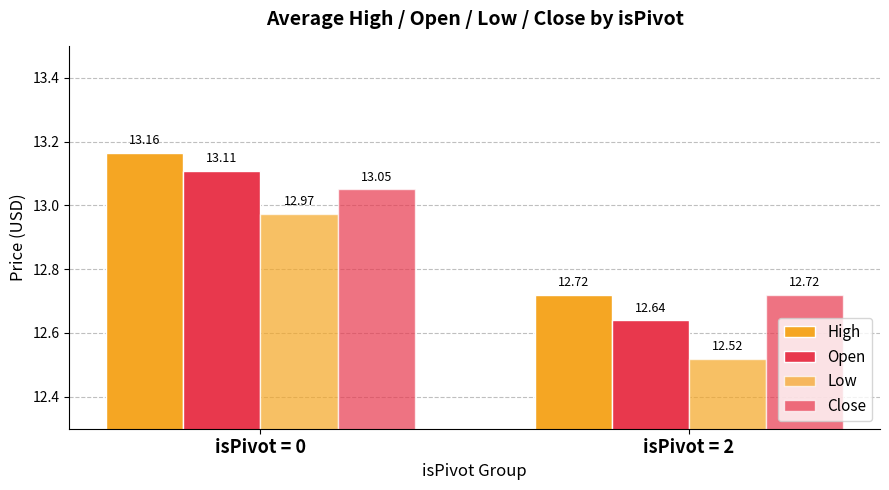

At which category is the sum across all series the highest?

isPivot = 0